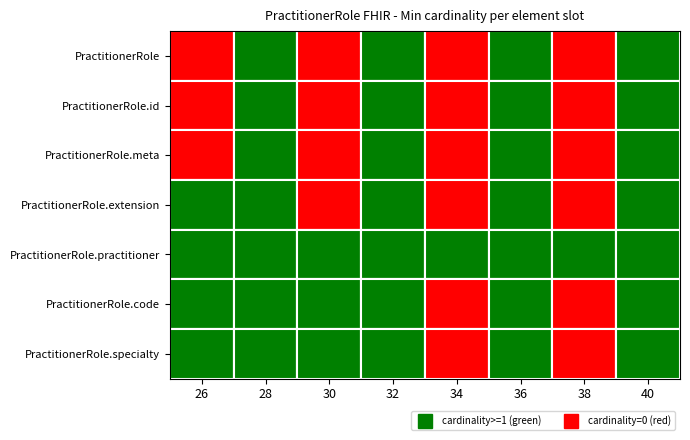

What is the difference between the PractitionerRole values at 30 and 40?

1